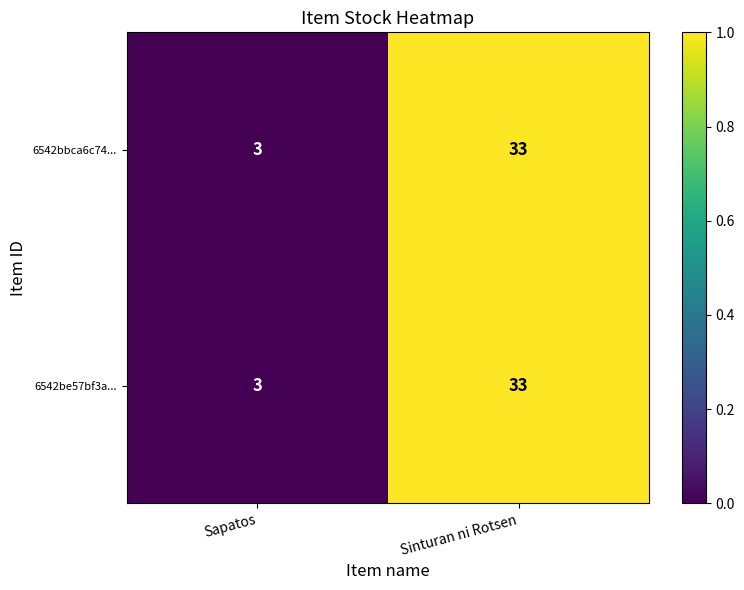

Reading left to right, extract all data points from this chart.

6542bbca6c74...: 3	33
6542be57bf3a...: 3	33